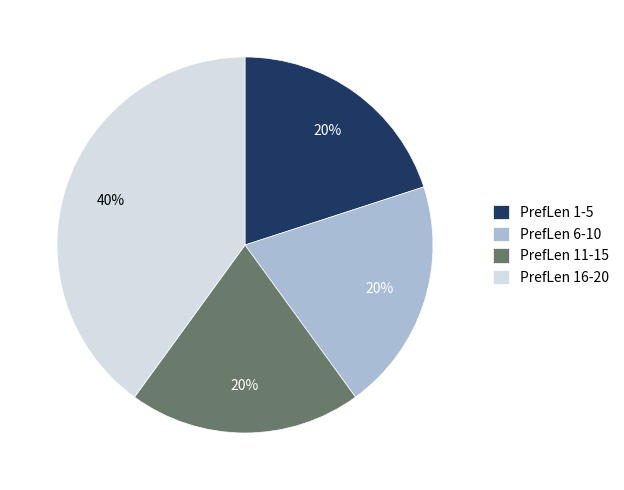

What is the largest slice in the pie chart?

PrefLen 16-20